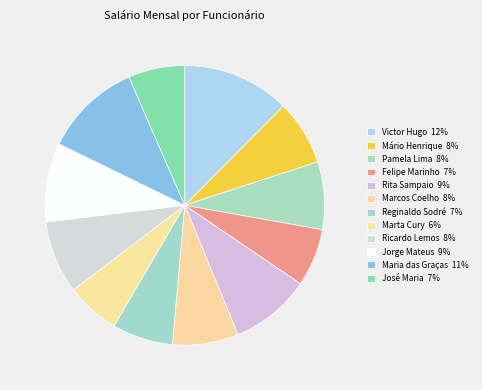

True or false: Ricardo Lemos accounts for 8% of the total.

True